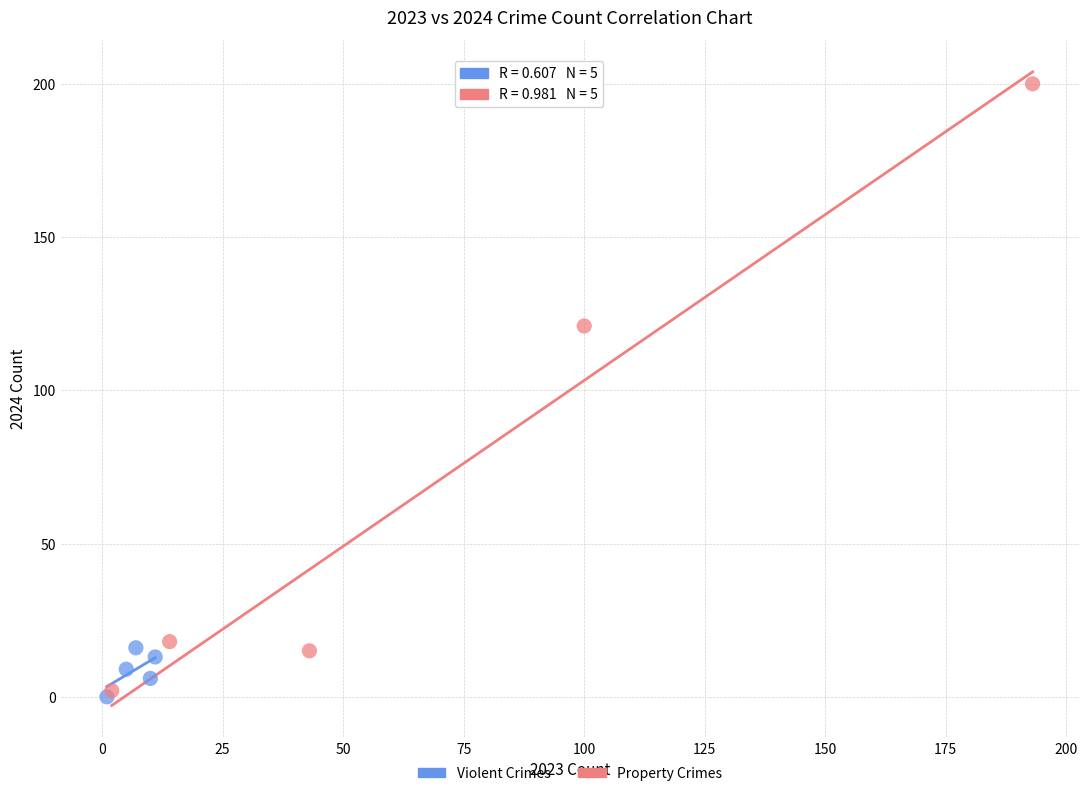

Which series has the largest Y range (max minus min)?

Property Crimes